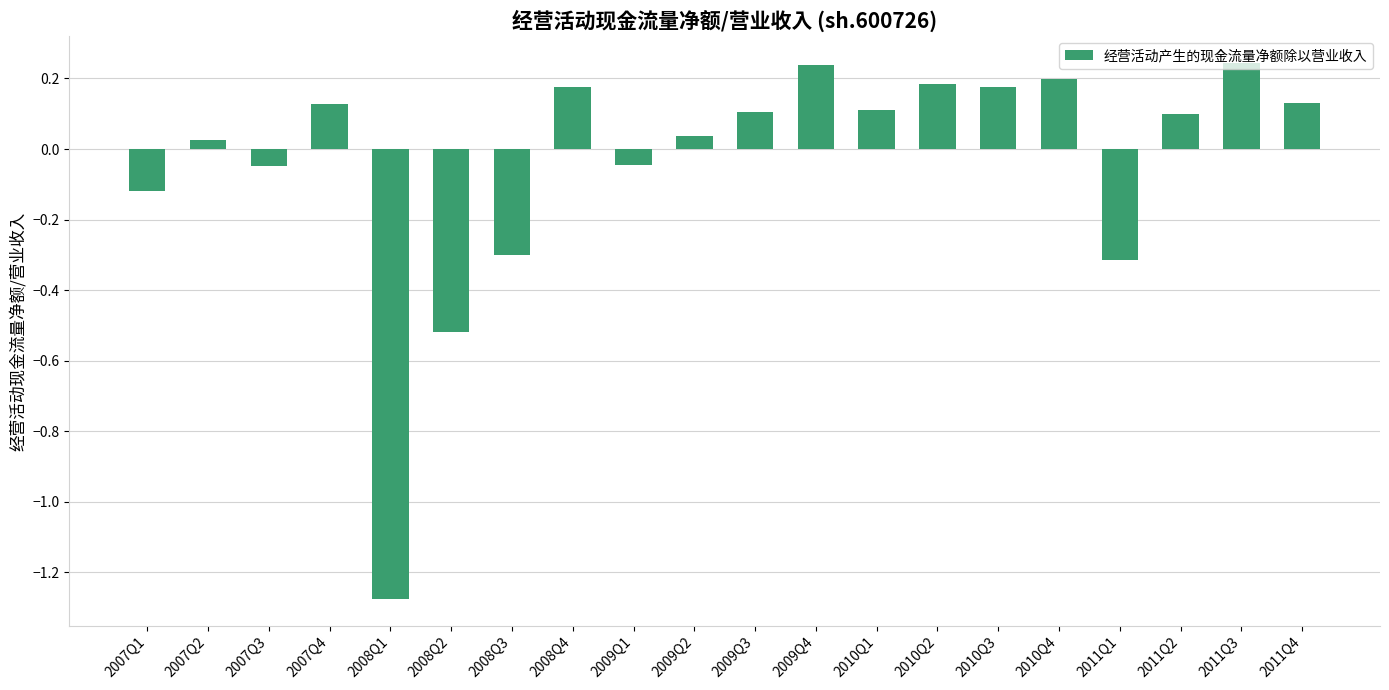

True or false: the data shows 0.2 at 2010Q1.

False